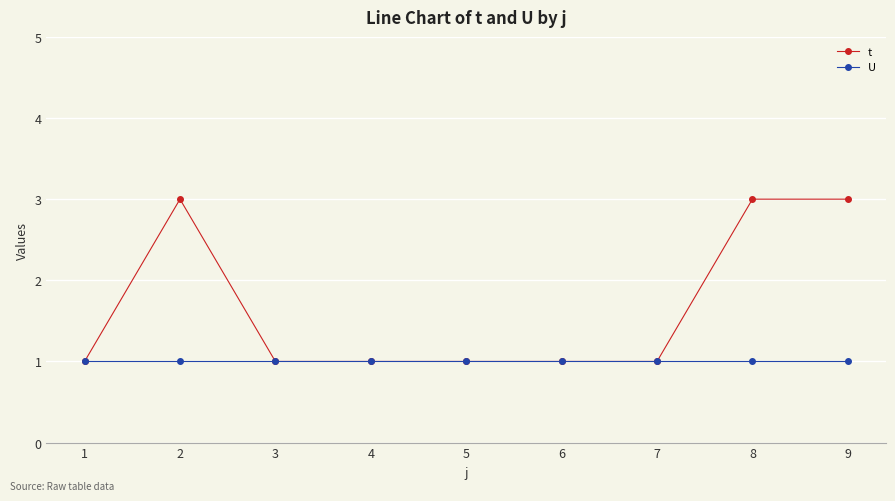

Which series has the largest total across all categories?

t